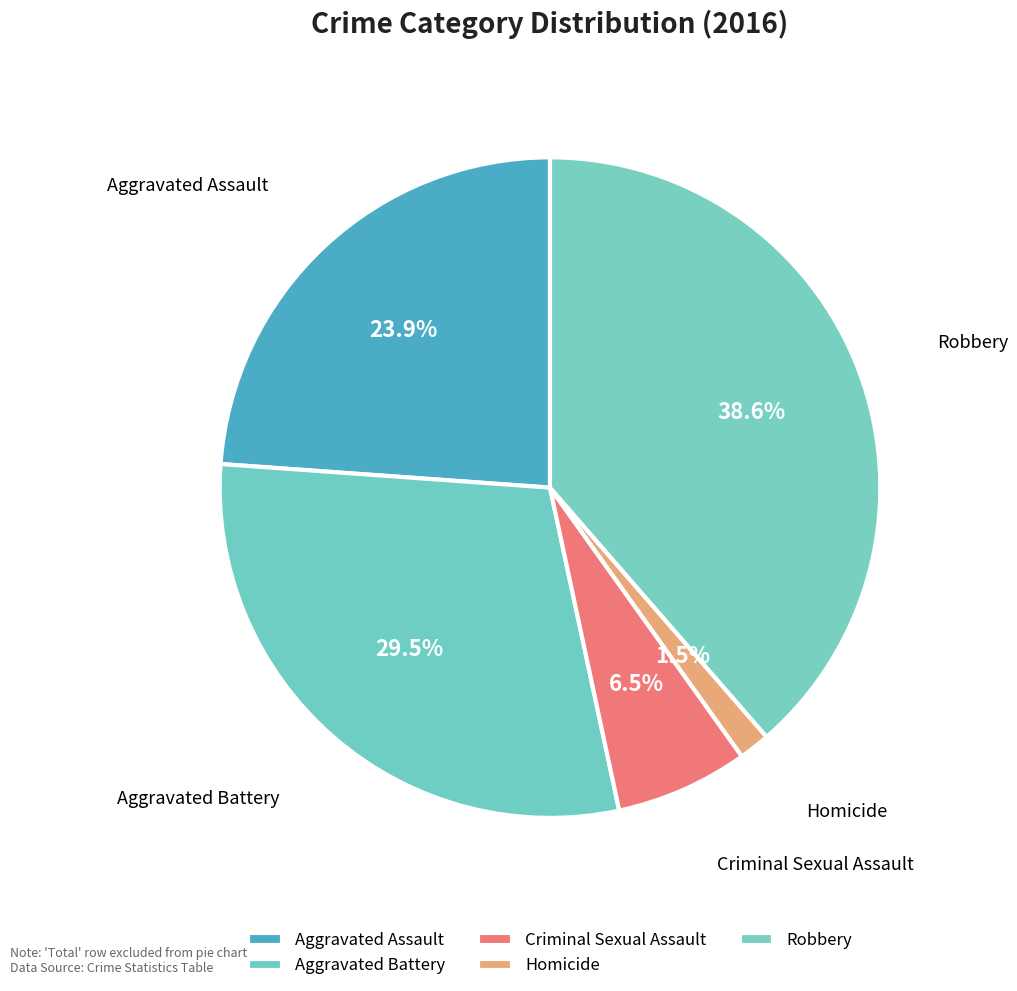

Count the number of slices in the pie.

5